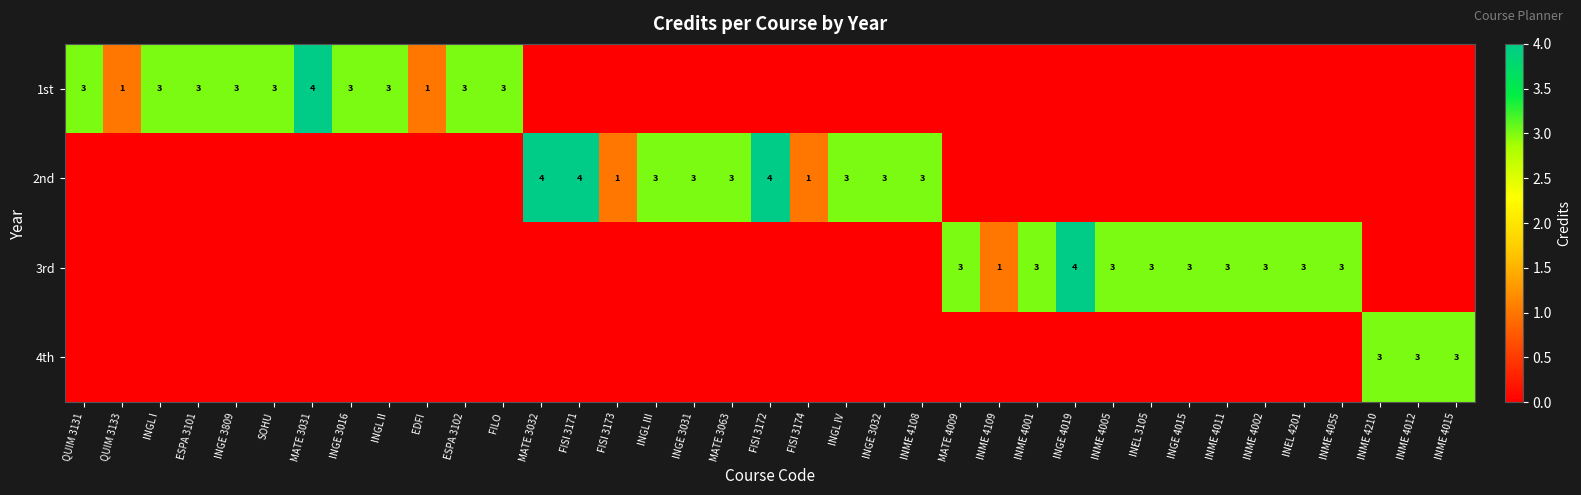

The value of 2nd at FISI 3171 is 4. True or false?

True